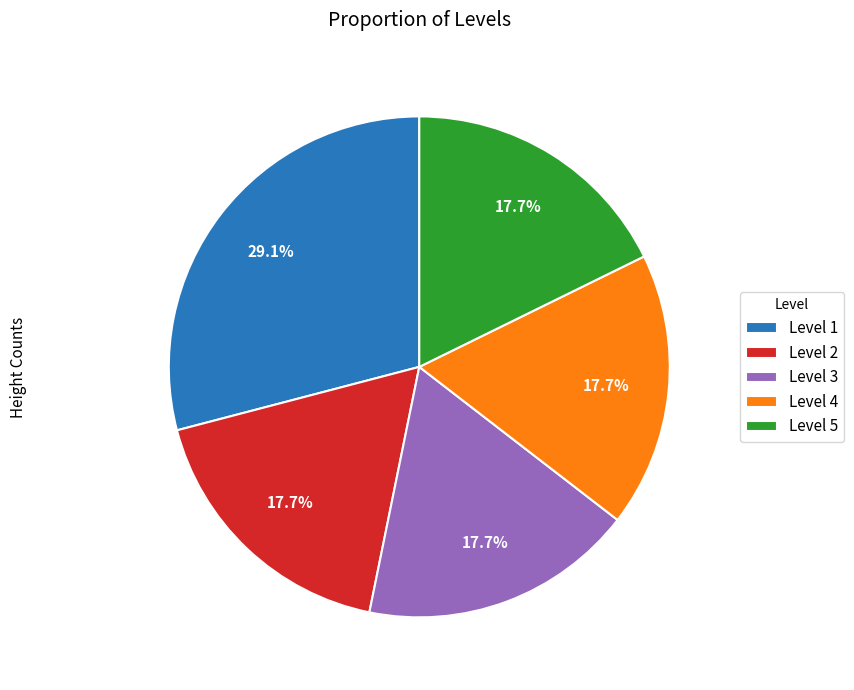

Is the sum of Level 5 and Level 1 greater than half?

No